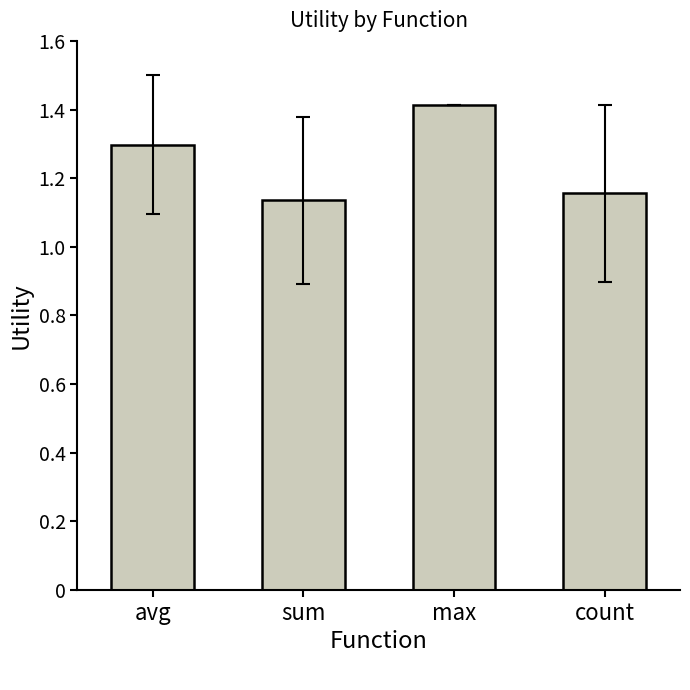

At which category does the chart reach its minimum across all series?

sum